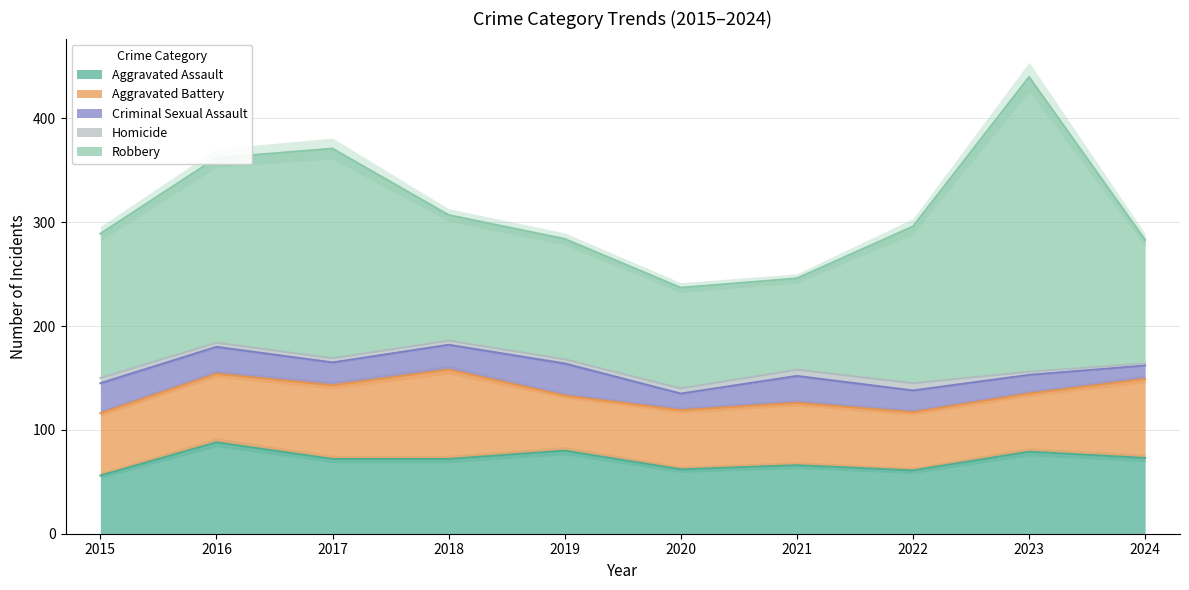

True or false: Criminal Sexual Assault and Robbery cross at least once.

False